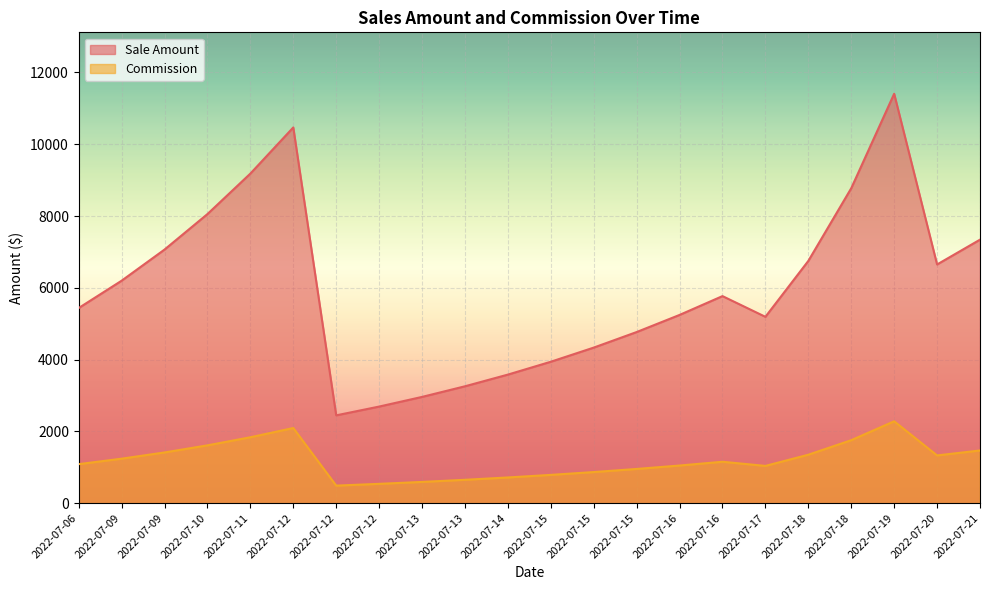

True or false: Commission has a value of 1380.3 at 2022-07-15.

False